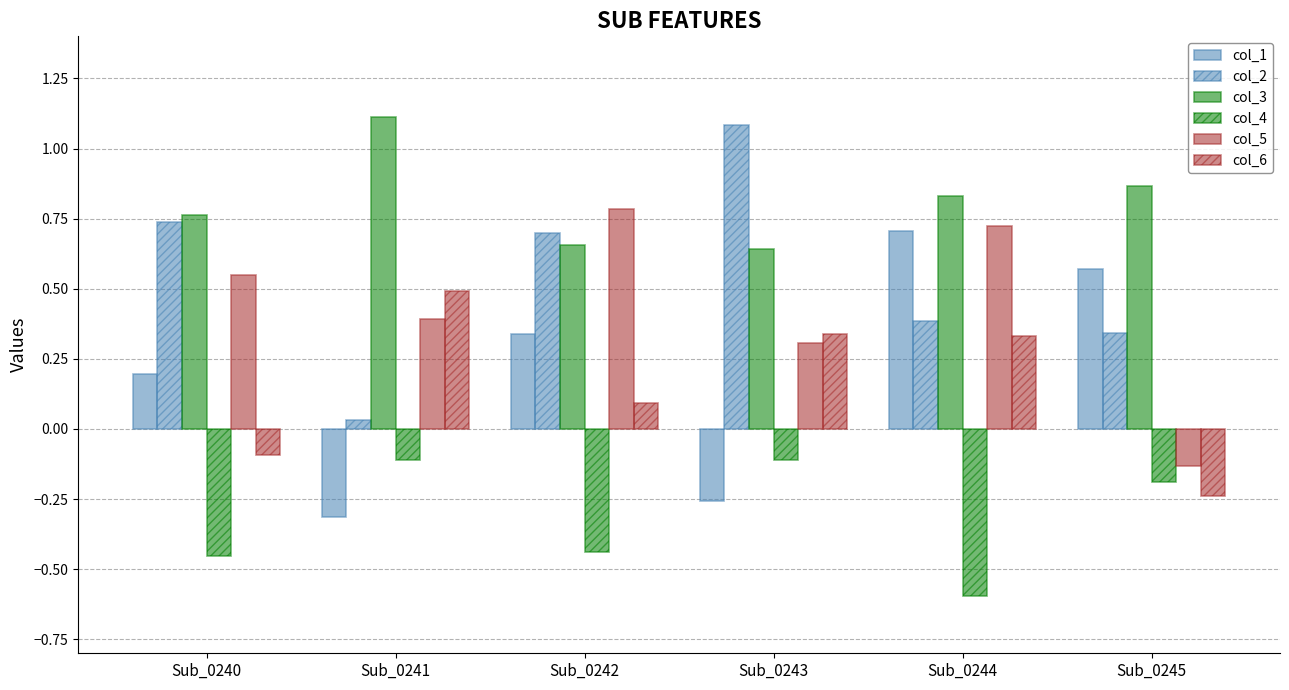

What is the total value across all series at Sub_0243?

2.0